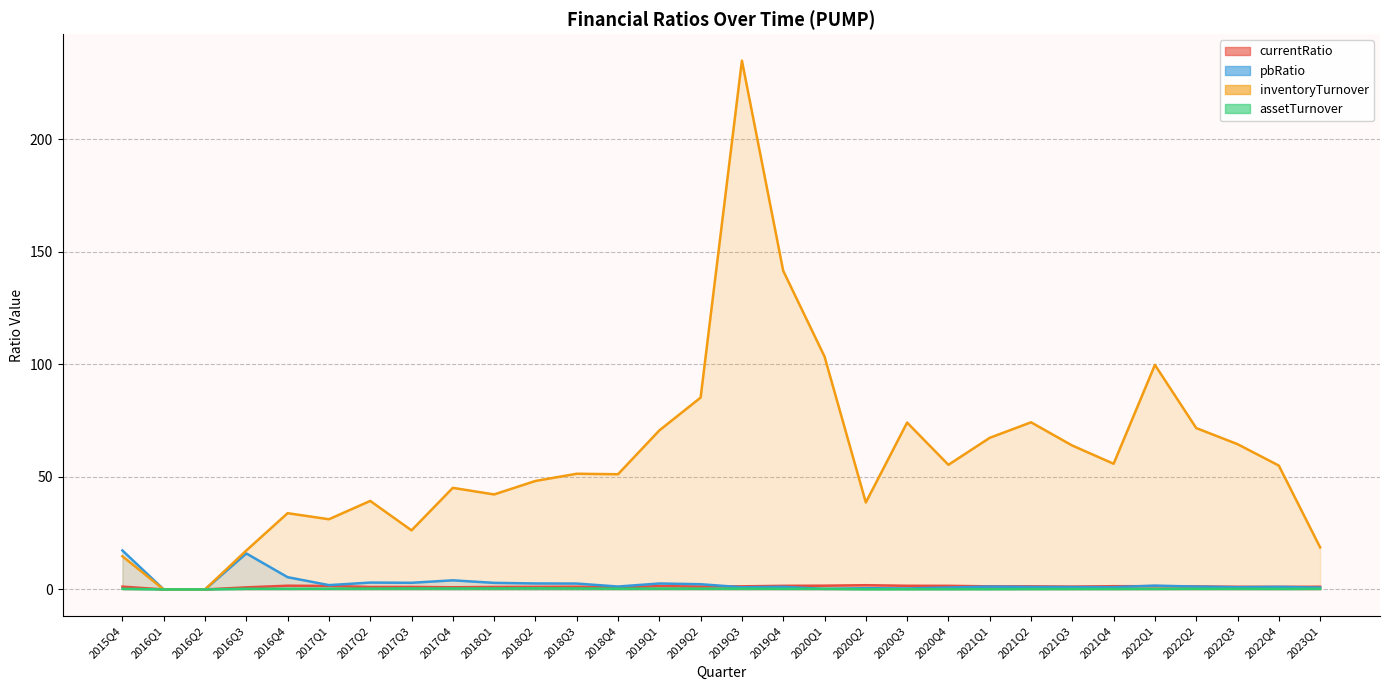

How many lines are shown in the chart?

4